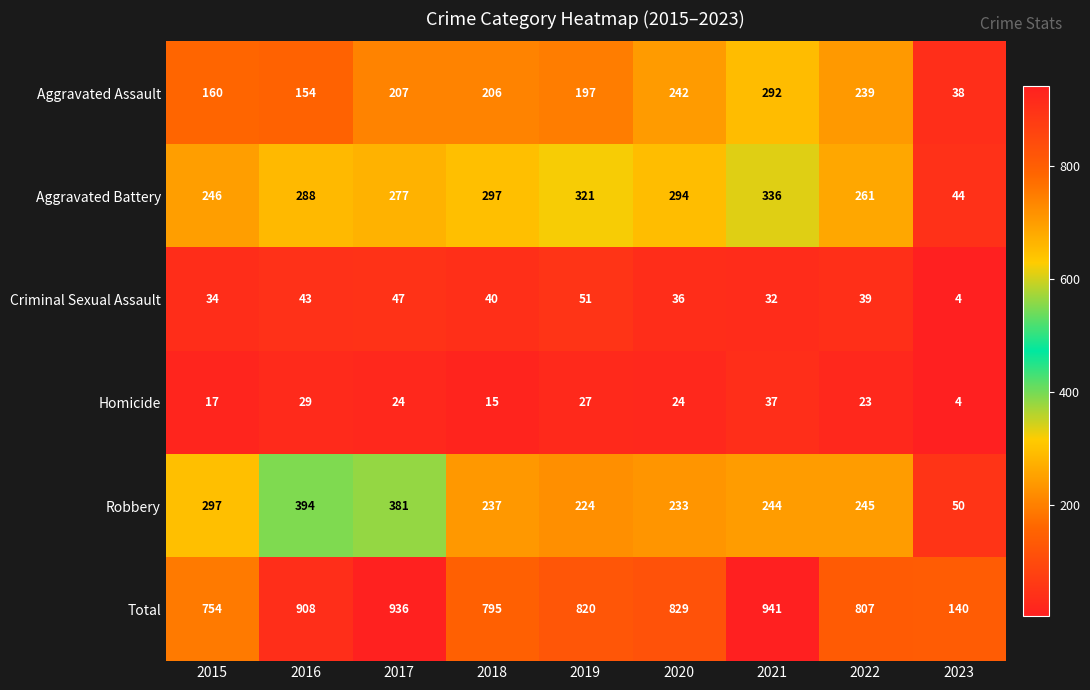

What is the approximate value of Robbery at 2016?

394